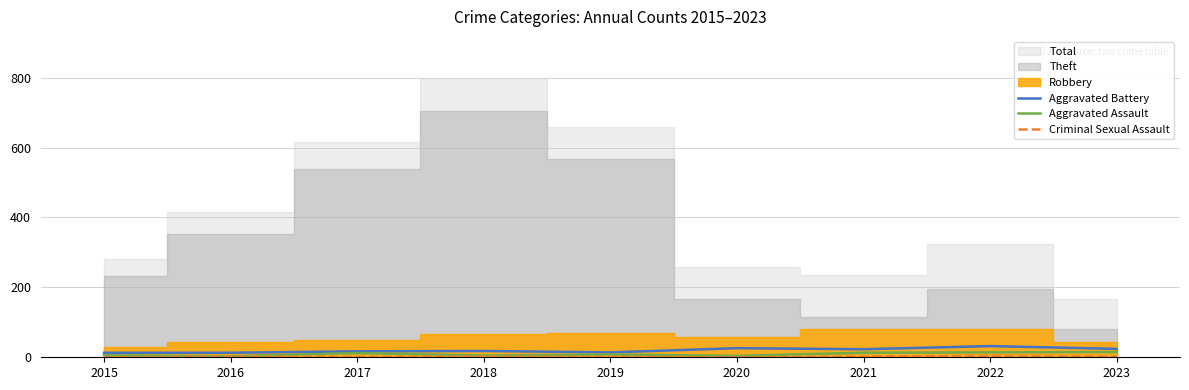

At which label does Aggravated Battery reach its peak?

2022